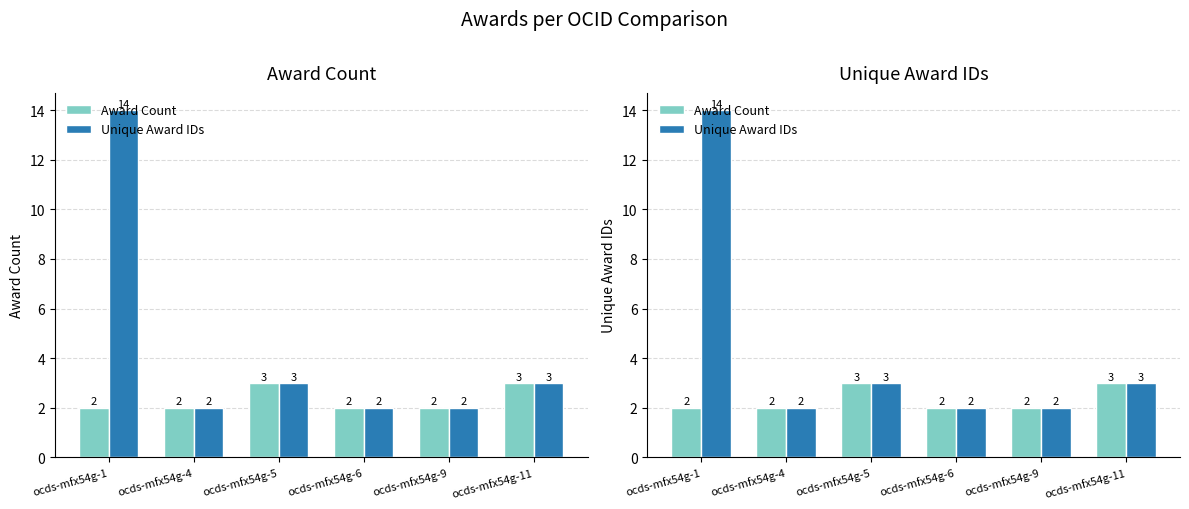

What is the approximate value of Award Count at ocds-mfx54g-11?

3